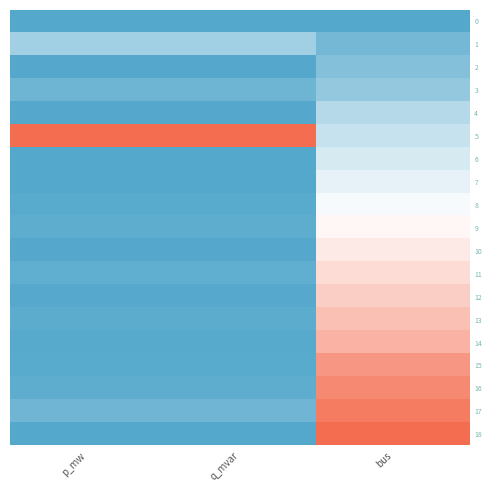

Reading left to right, extract all data points from this chart.

0: p_mw=-1.0	q_mvar=-1.0	bus=-1.0
1: p_mw=-0.5	q_mvar=-0.5	bus=-0.8
2: p_mw=-1.0	q_mvar=-1.0	bus=-0.7
3: p_mw=-0.8	q_mvar=-0.8	bus=-0.6
4: p_mw=-1.0	q_mvar=-1.0	bus=-0.4
5: p_mw=1.0	q_mvar=1.0	bus=-0.3
6: p_mw=-1.0	q_mvar=-1.0	bus=-0.2
7: p_mw=-1.0	q_mvar=-1.0	bus=-0.1
8: p_mw=-1.0	q_mvar=-1.0	bus=-0.0
9: p_mw=-0.9	q_mvar=-0.9	bus=0.0
10: p_mw=-1.0	q_mvar=-1.0	bus=0.1
11: p_mw=-0.9	q_mvar=-0.9	bus=0.2
12: p_mw=-1.0	q_mvar=-1.0	bus=0.3
13: p_mw=-1.0	q_mvar=-1.0	bus=0.4
14: p_mw=-1.0	q_mvar=-1.0	bus=0.5
15: p_mw=-1.0	q_mvar=-1.0	bus=0.7
16: p_mw=-0.9	q_mvar=-0.9	bus=0.8
17: p_mw=-0.8	q_mvar=-0.8	bus=0.9
18: p_mw=-1.0	q_mvar=-1.0	bus=1.0